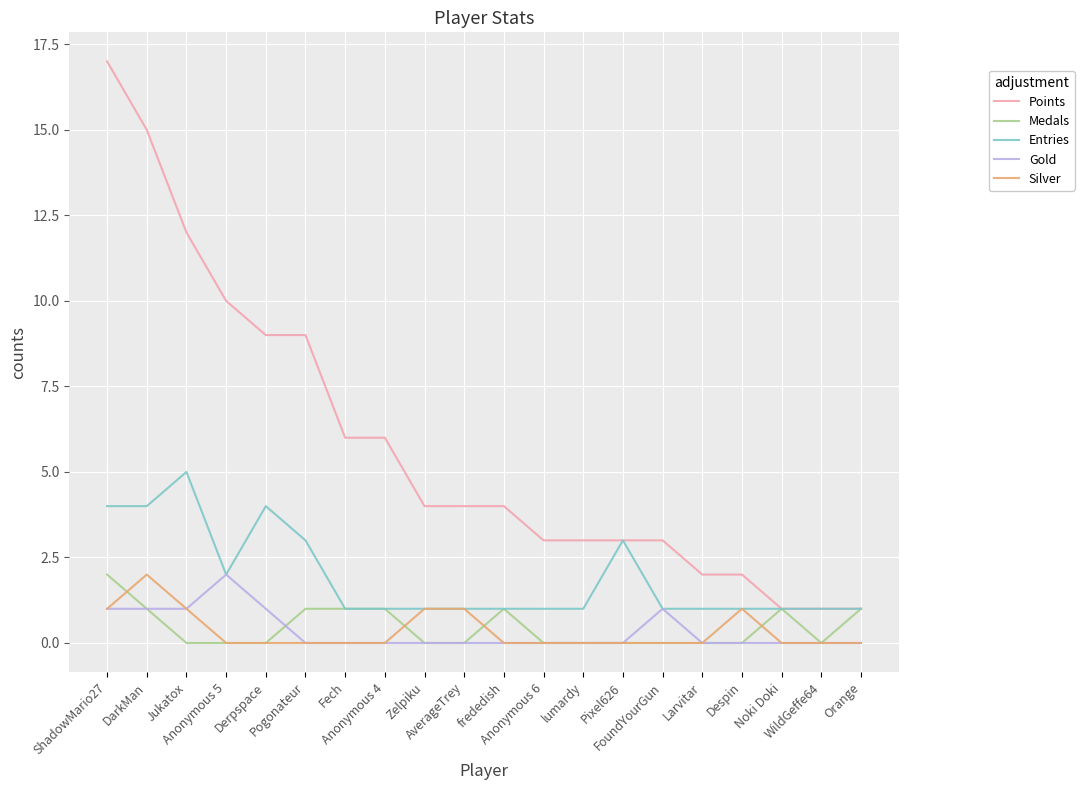

How many lines are shown in the chart?

5